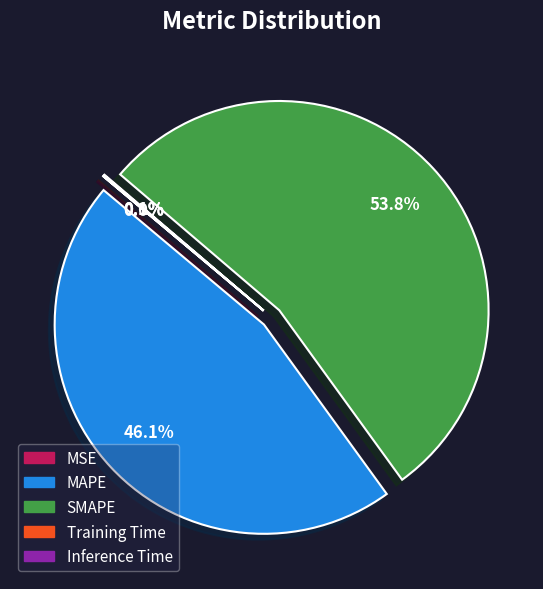

To the nearest percent, what is the average slice percentage?

20%